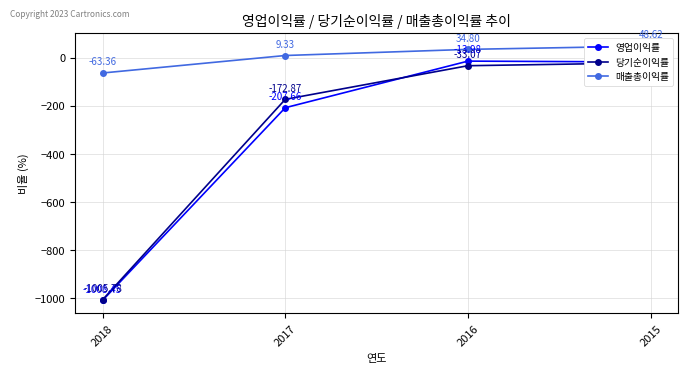

Where is 영업이익률 nearest to the value -511?

2017